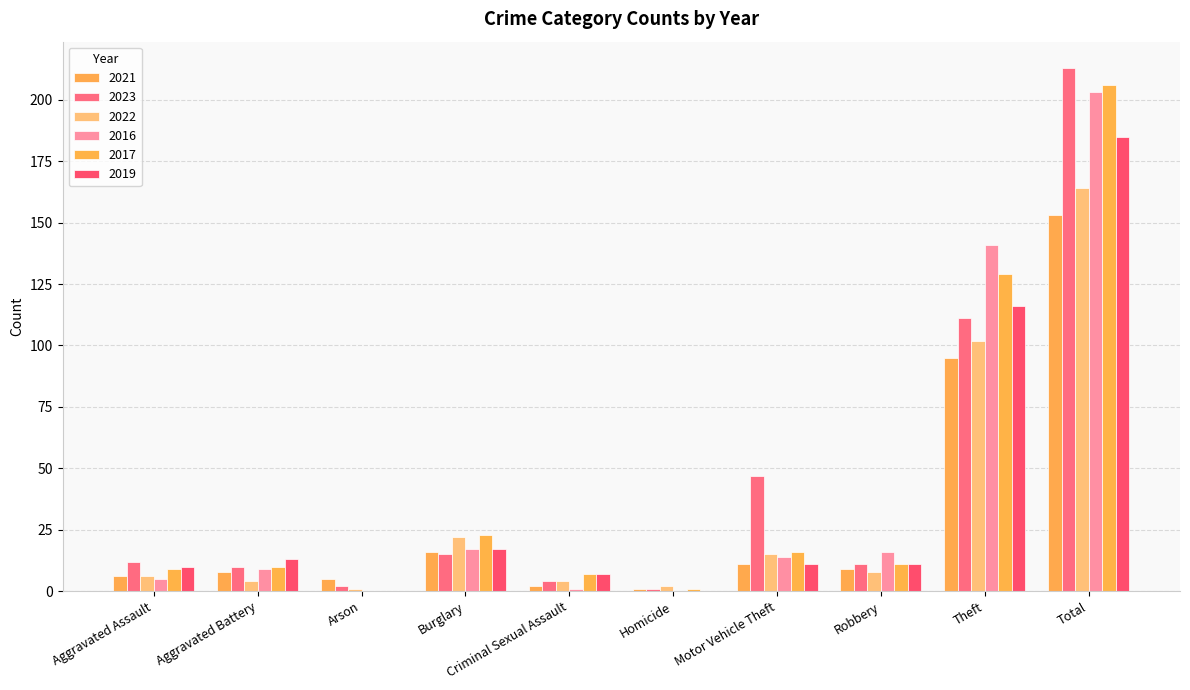

Are the bars grouped side by side (vs. stacked)?

Yes